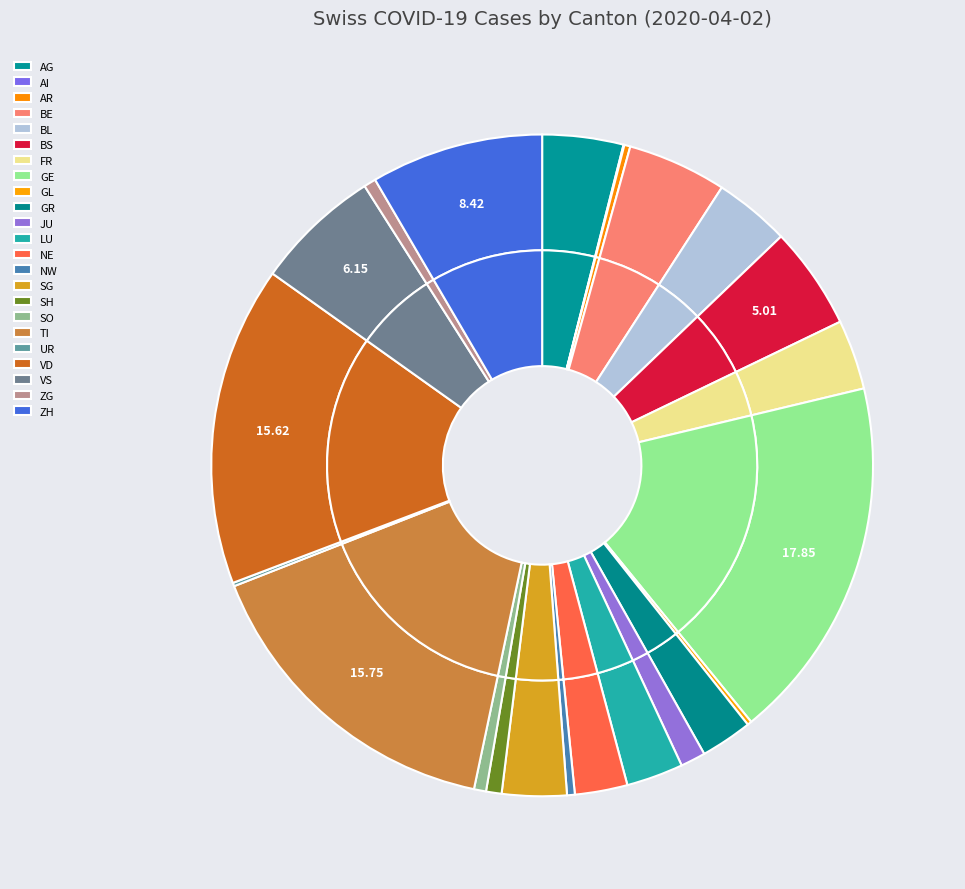

To the nearest percent, what percentage of the pie is NE?

3%